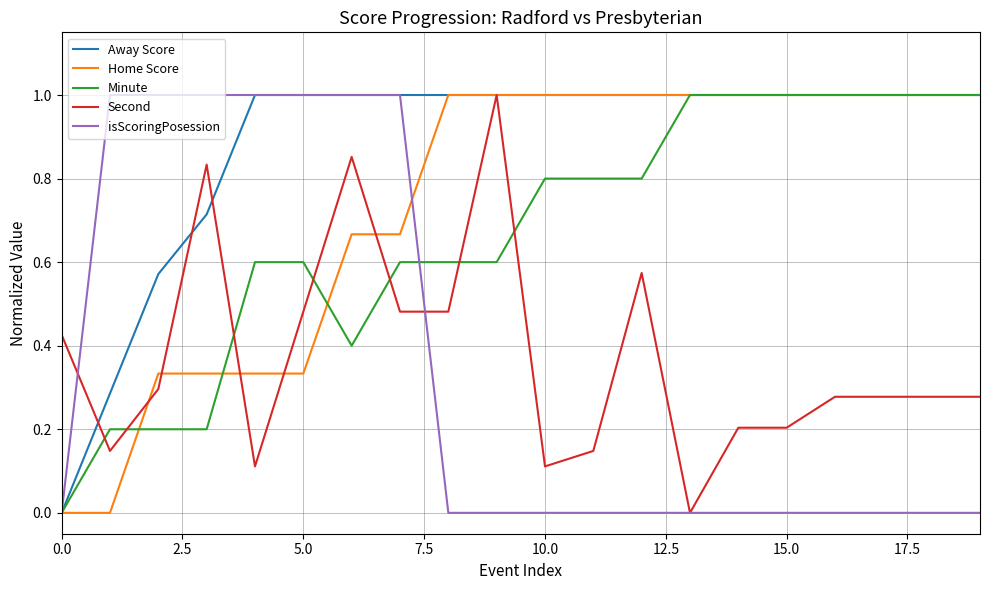

What is the difference between the maximum and second lowest values in the isScoringPosession series?

1.0